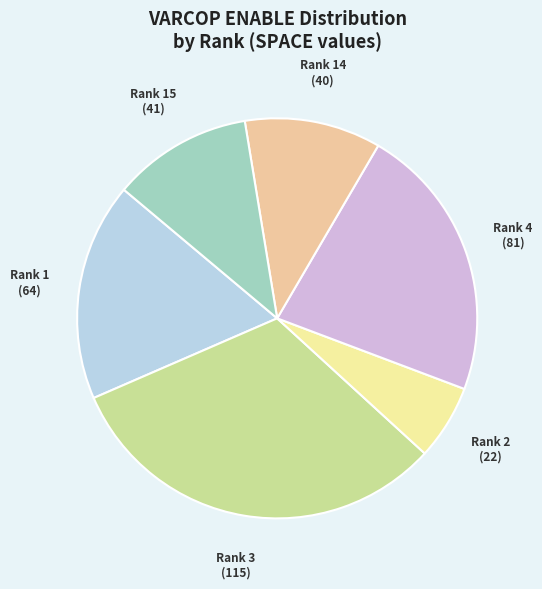

Count the number of slices in the pie.

6